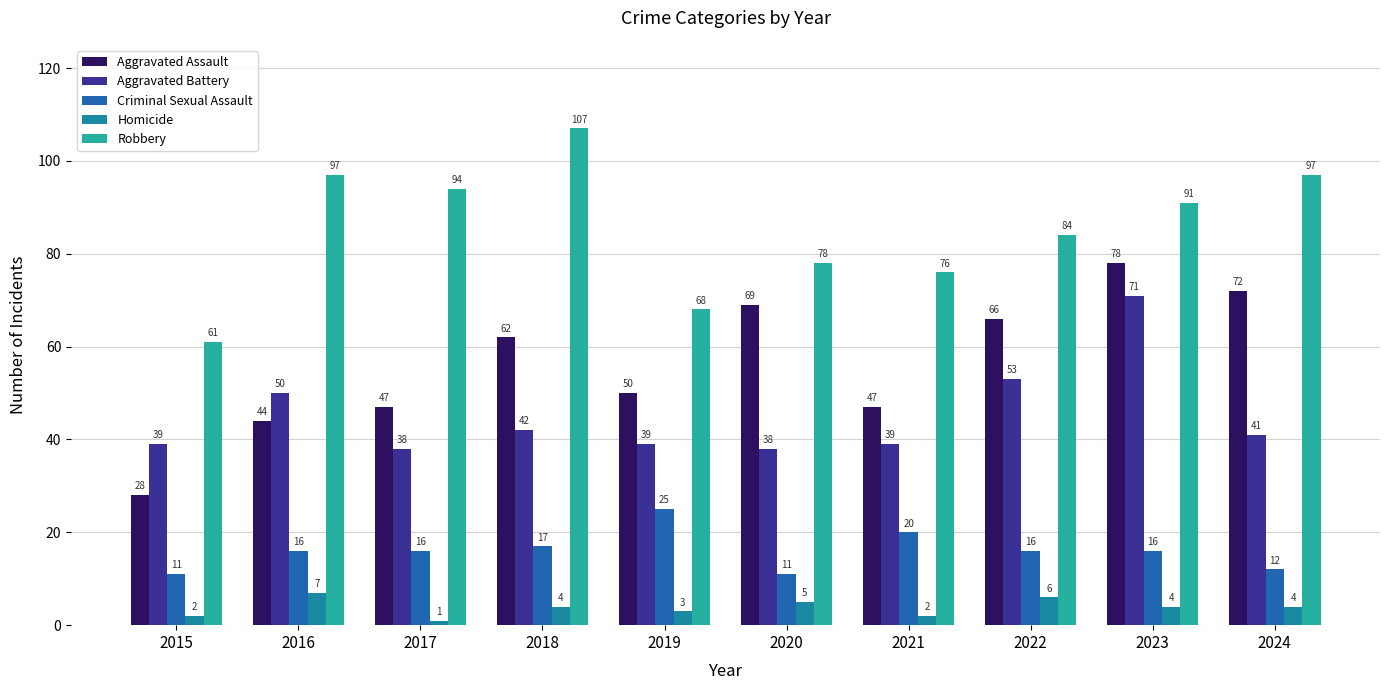

Which series has the largest total across all categories?

Robbery